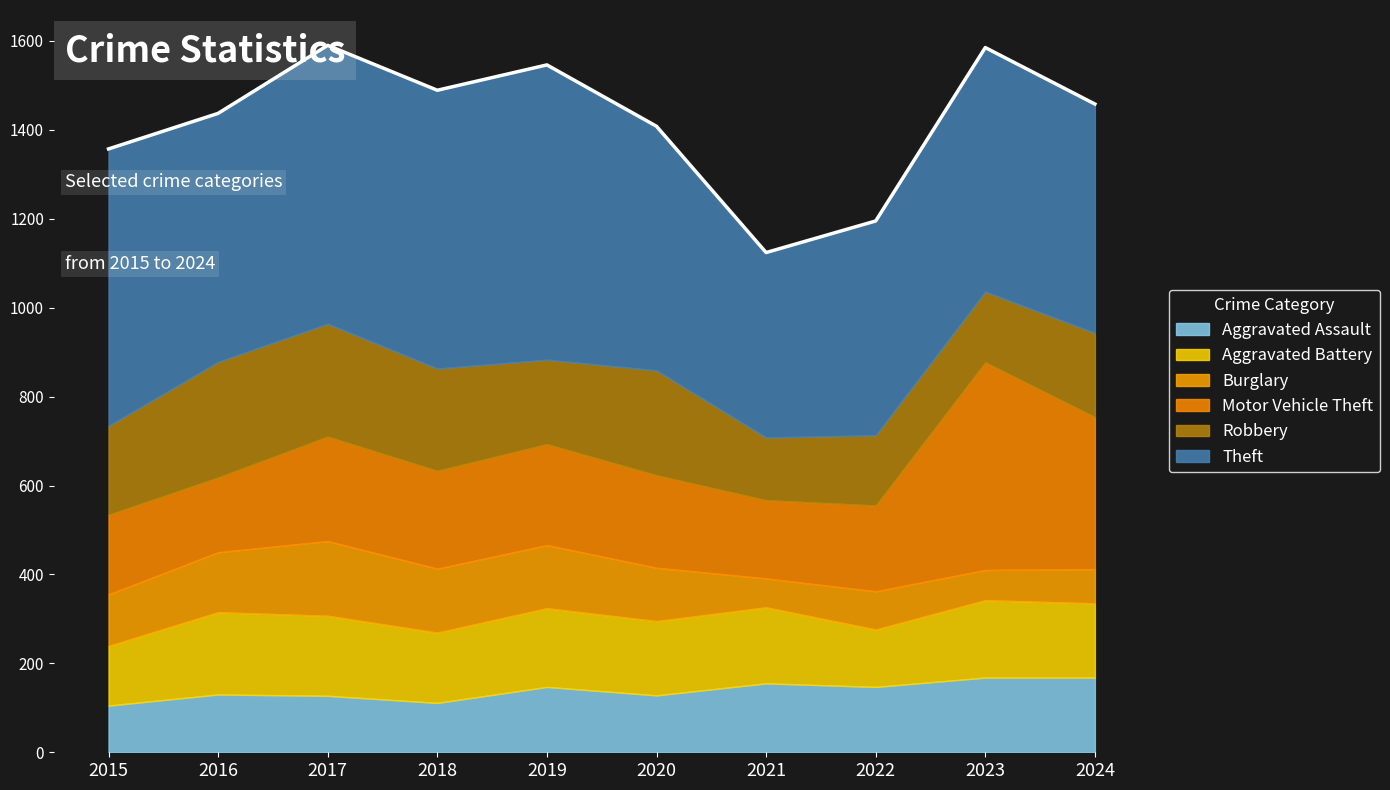

How many interior local peaks does the Theft series have?

2